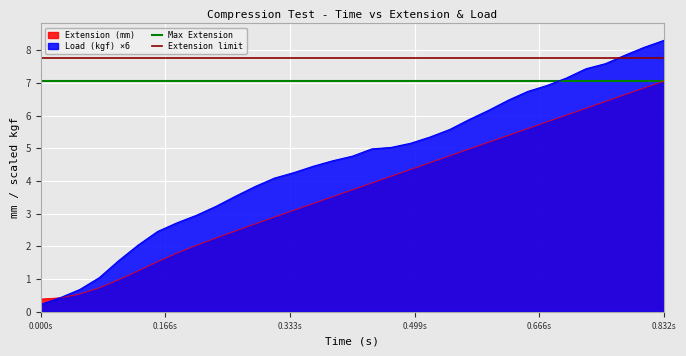

Is the value of Extension (mm) at 0.494 greater than the value of Load (kgf) at 0.26?

Yes